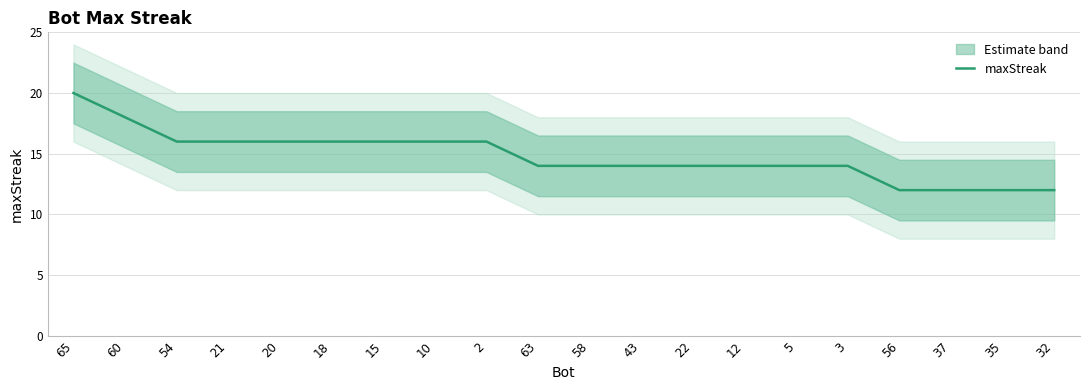

How many lines are shown in the chart?

1